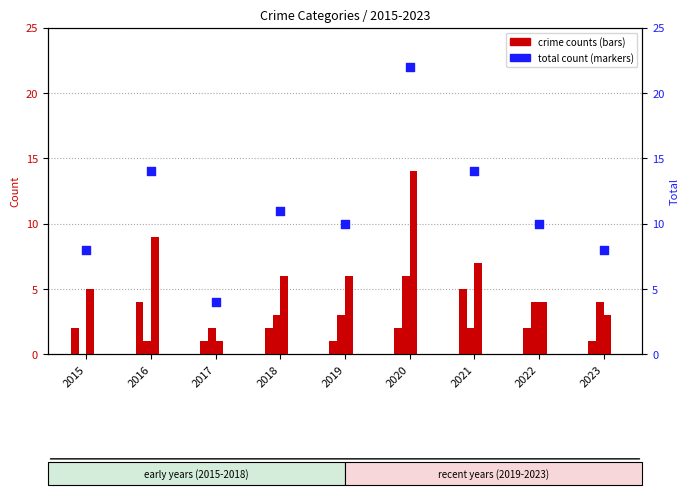

Which series has the largest Y range (max minus min)?

Total